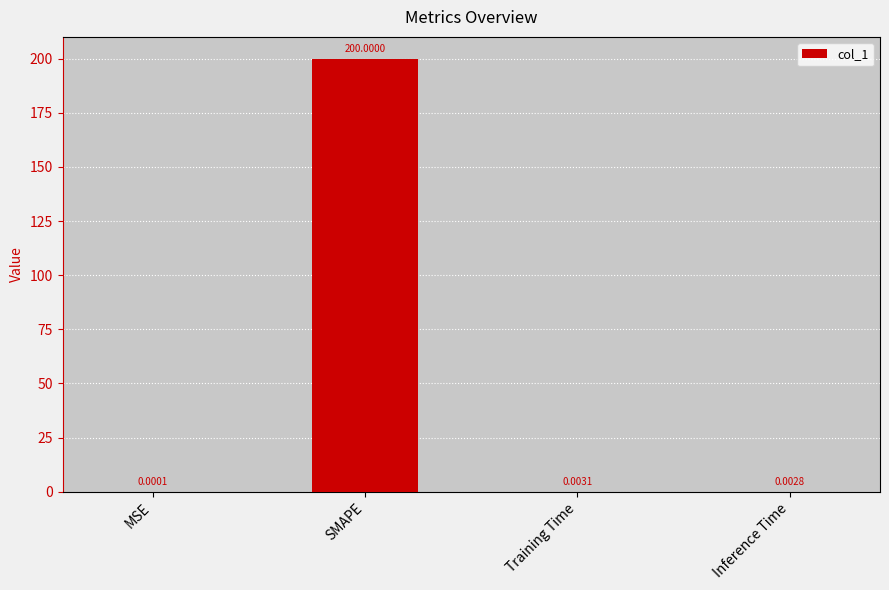

What is the sum of the values at SMAPE and MSE?

200.0